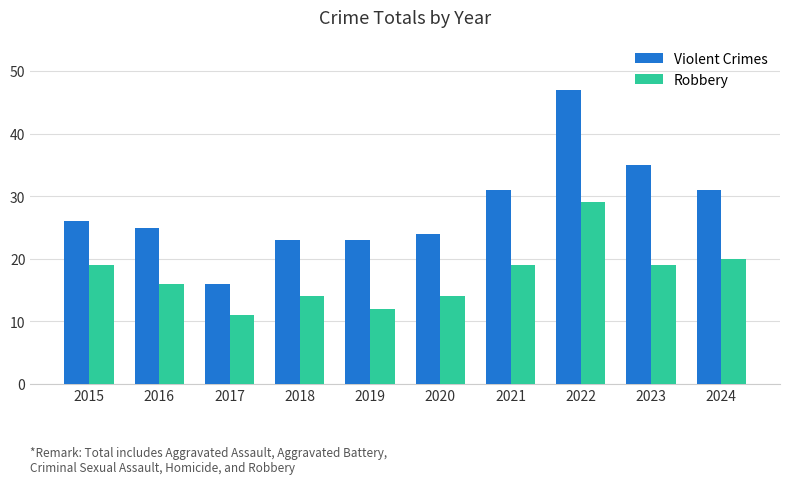

How many data points does each series have?

10